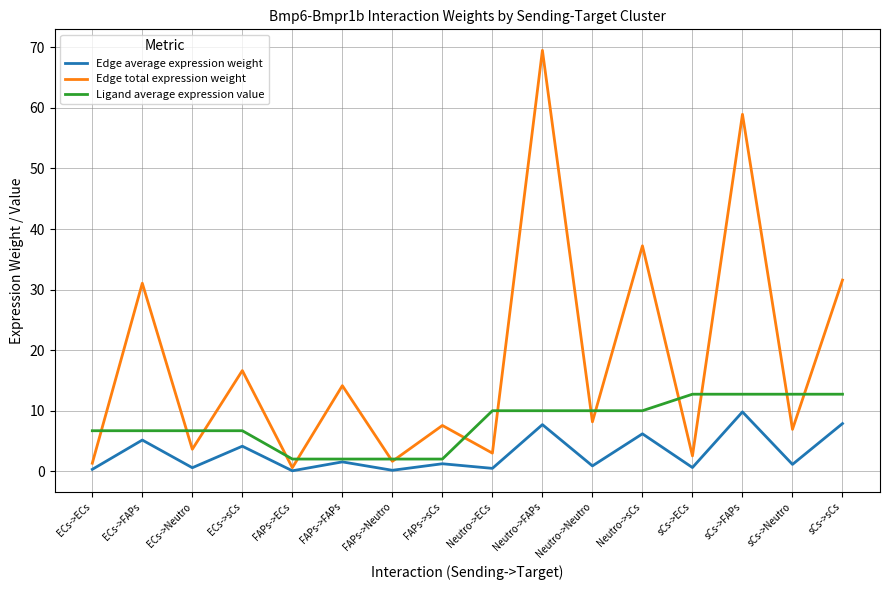

True or false: Edge average expression weight has a value of 7.7 at Neutro->FAPs.

True